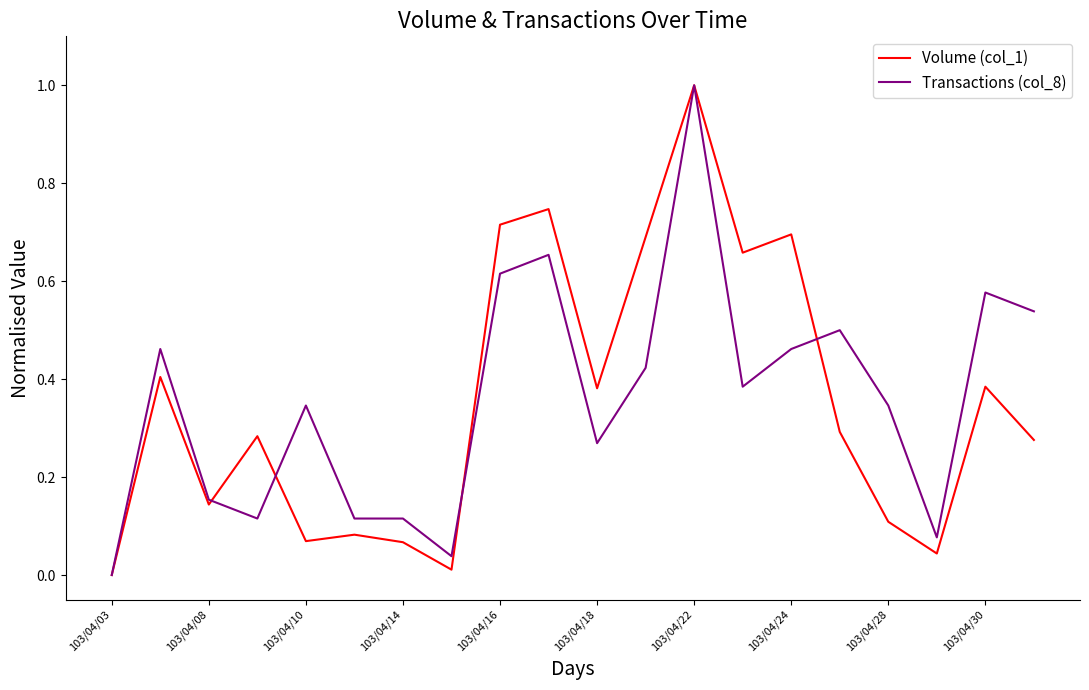

True or false: Transactions (col_8) has more than 1 interior local peaks.

True